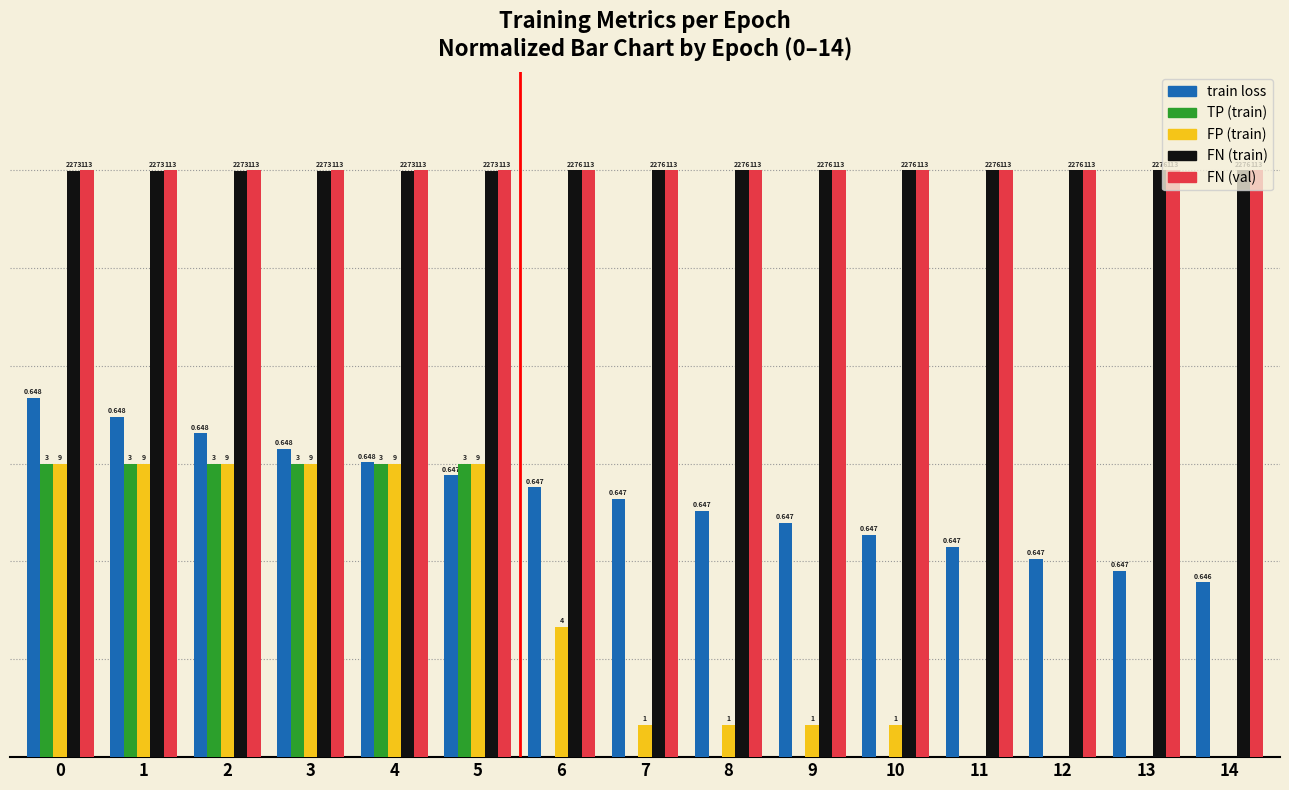

Reading right to left, extract all data points from this chart.

train loss: 3.6	3.8	4.1	4.3	4.5	4.8	5.0	5.3	5.5	5.8	6.0	6.3	6.6	7.0	7.3
TP (train): 0.0	0.0	0.0	0.0	0.0	0.0	0.0	0.0	0.0	6.0	6.0	6.0	6.0	6.0	6.0
FP (train): 0.0	0.0	0.0	0.0	0.7	0.7	0.7	0.7	2.7	6.0	6.0	6.0	6.0	6.0	6.0
FN (train): 12.0	12.0	12.0	12.0	12.0	12.0	12.0	12.0	12.0	12.0	12.0	12.0	12.0	12.0	12.0
FN (val): 12.0	12.0	12.0	12.0	12.0	12.0	12.0	12.0	12.0	12.0	12.0	12.0	12.0	12.0	12.0